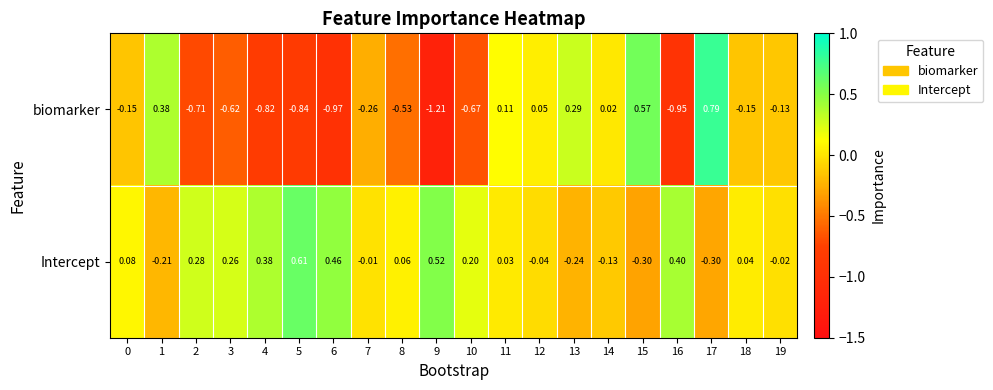

Rank the series by their maximum value, from highest to lowest.

biomarker, Intercept